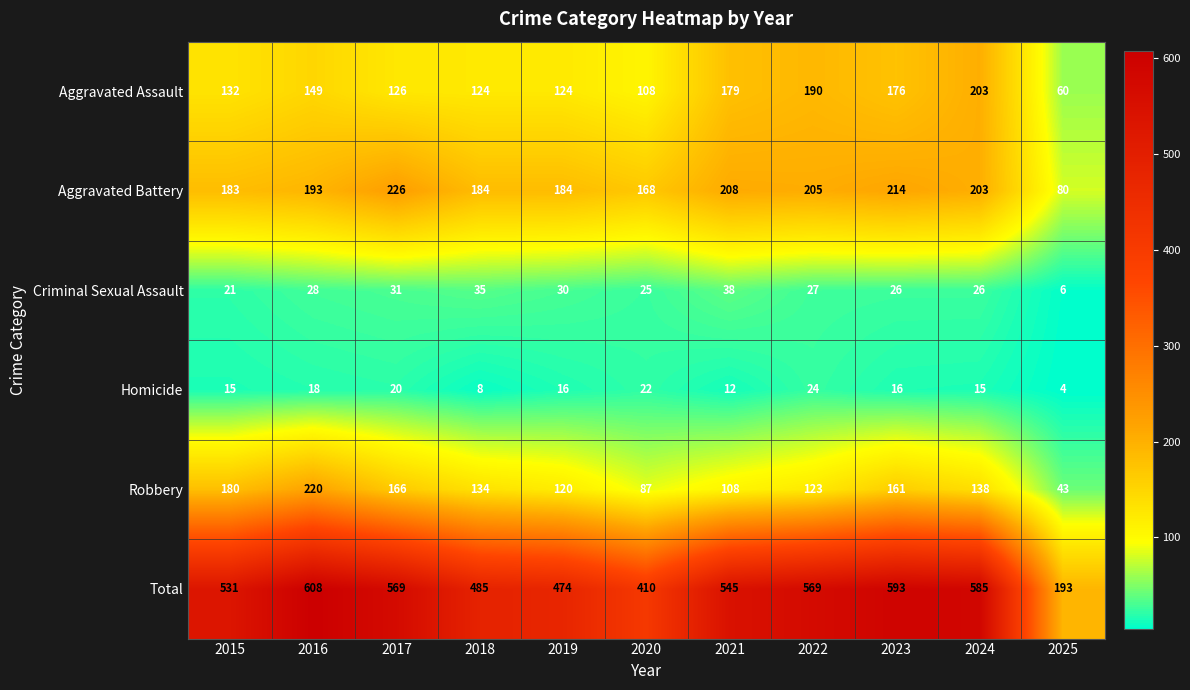

What is the difference between the maximum and minimum values in the Robbery series?

177